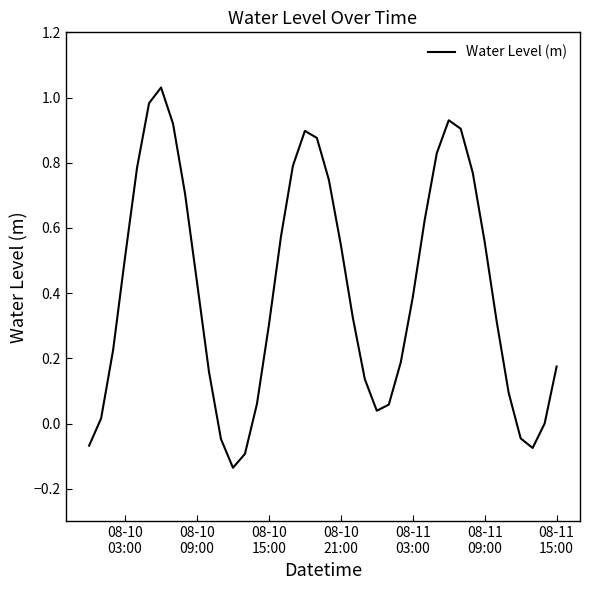

What is the difference between the maximum and minimum values?

1.2